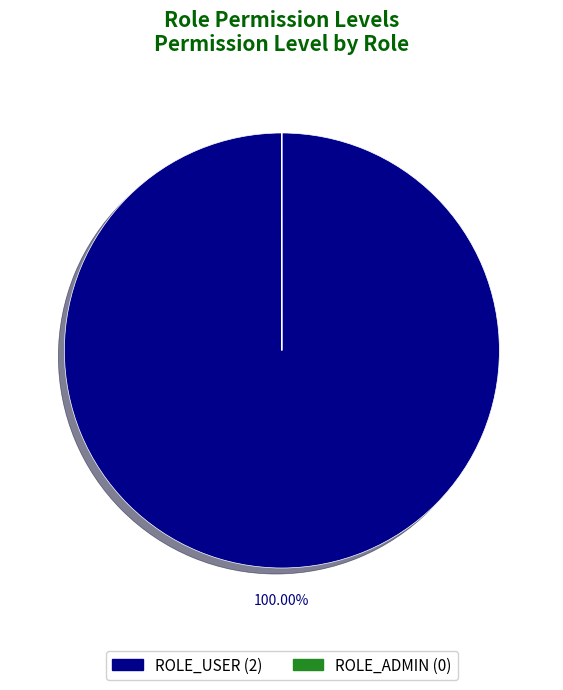

What is the largest slice in the pie chart?

ROLE_USER